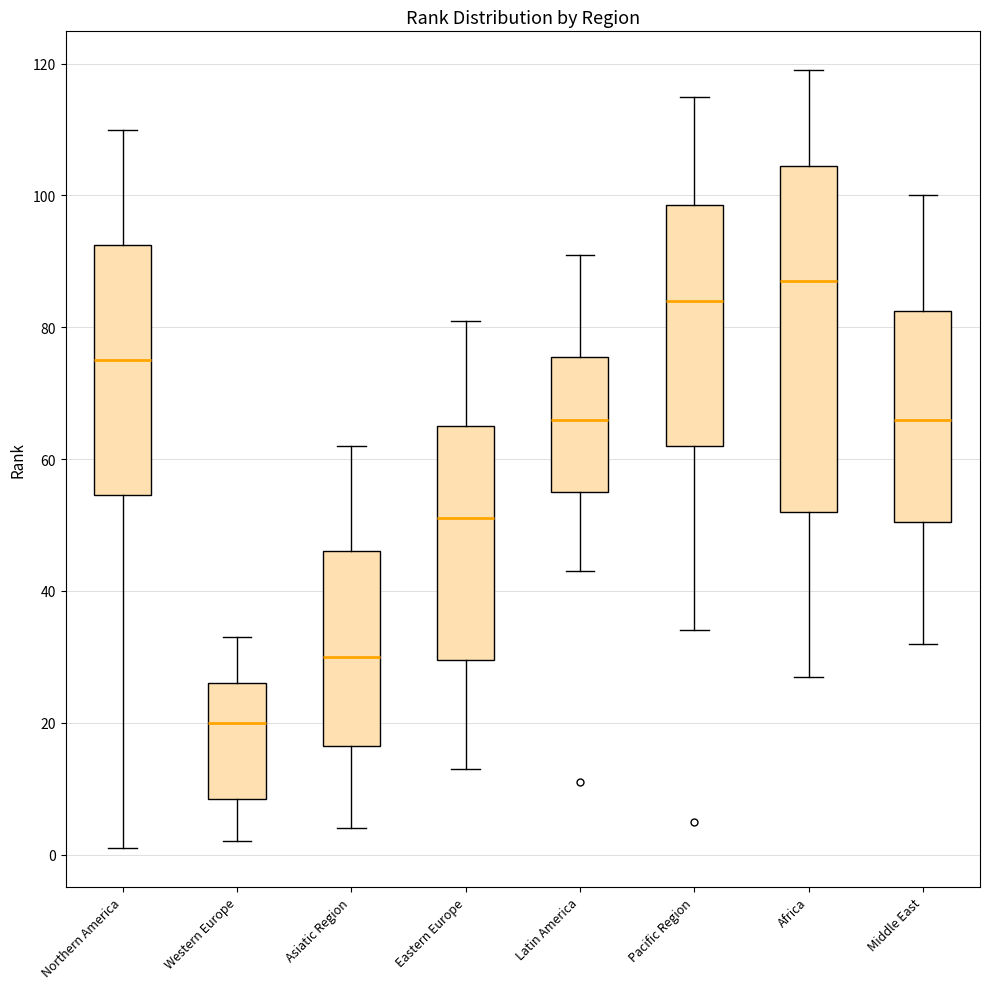

Reading left to right, transcribe this box plot: for each box, give where its median line is, the range the box spans, and where its two whiskers end, as read against the y-axis. The values are not printed on the chart, so give them approximately, as read against the axis.

Northern America: median 76, box 54 to 92, whiskers 2 to 110
Western Europe: median 20, box 8 to 26, whiskers 2 to 34
Asiatic Region: median 30, box 16 to 46, whiskers 4 to 62
Eastern Europe: median 52, box 30 to 66, whiskers 14 to 82
Latin America: median 66, box 56 to 76, whiskers 44 to 92
Pacific Region: median 84, box 62 to 98, whiskers 34 to 116
Africa: median 88, box 52 to 104, whiskers 28 to 120
Middle East: median 66, box 50 to 82, whiskers 32 to 100